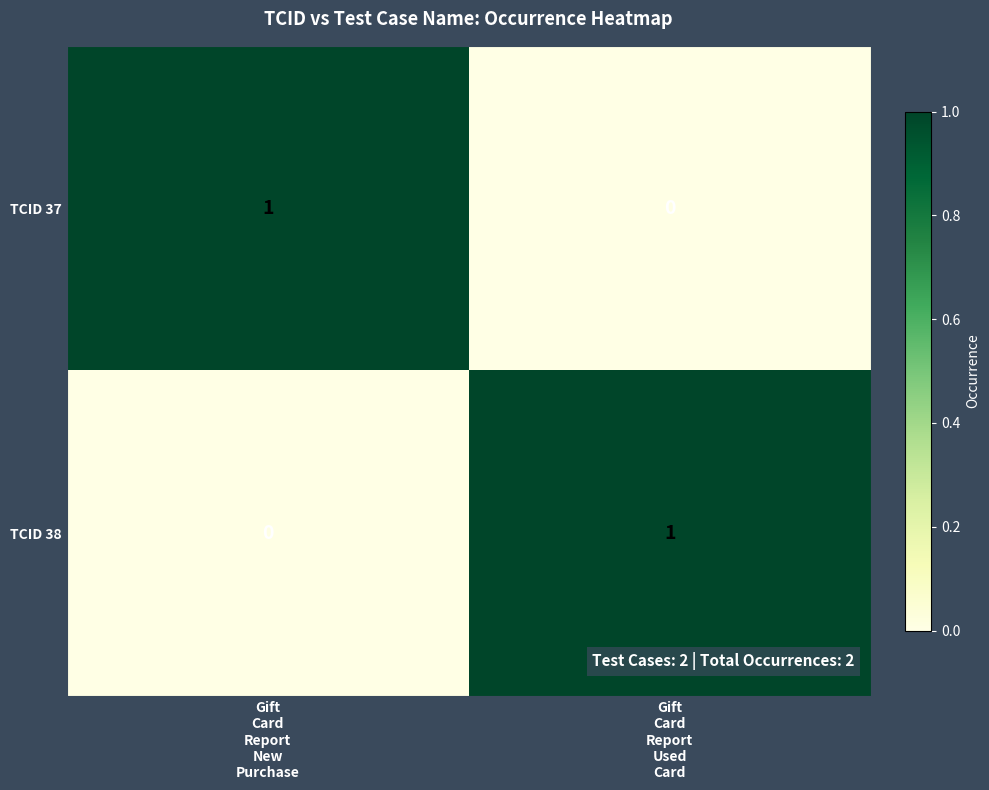

Reading left to right, list all the values displayed in this chart.

TCID 37: 1	0
TCID 38: 0	1